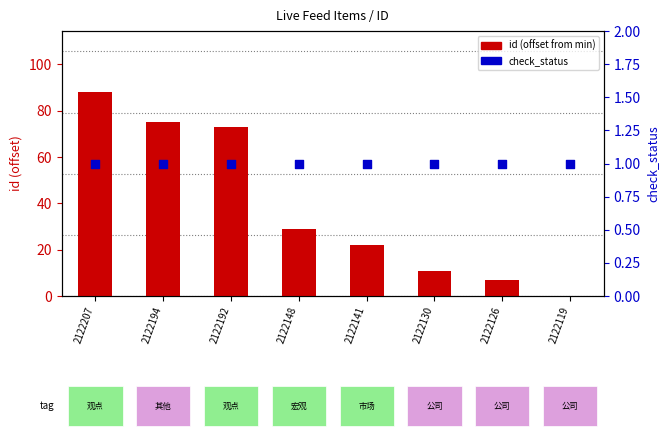

What is the total value across all series at 2122141?

23